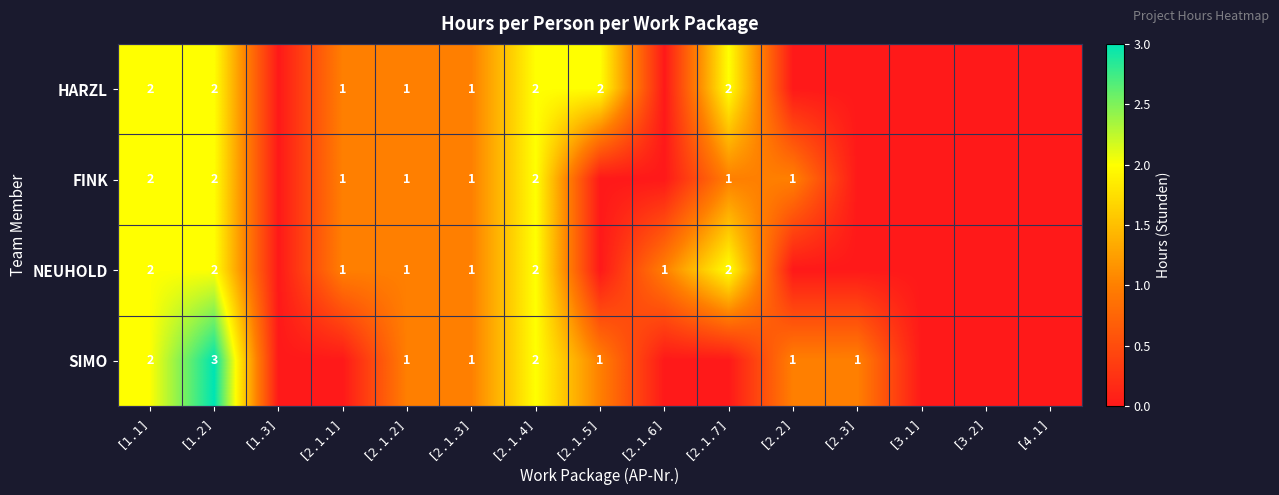

The HARZL series shows 0 at [1.1]. True or false?

False